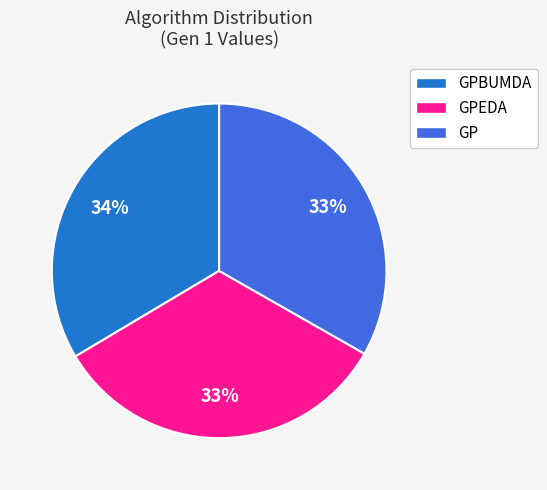

To the nearest percent, what portion does GPEDA represent?

33%